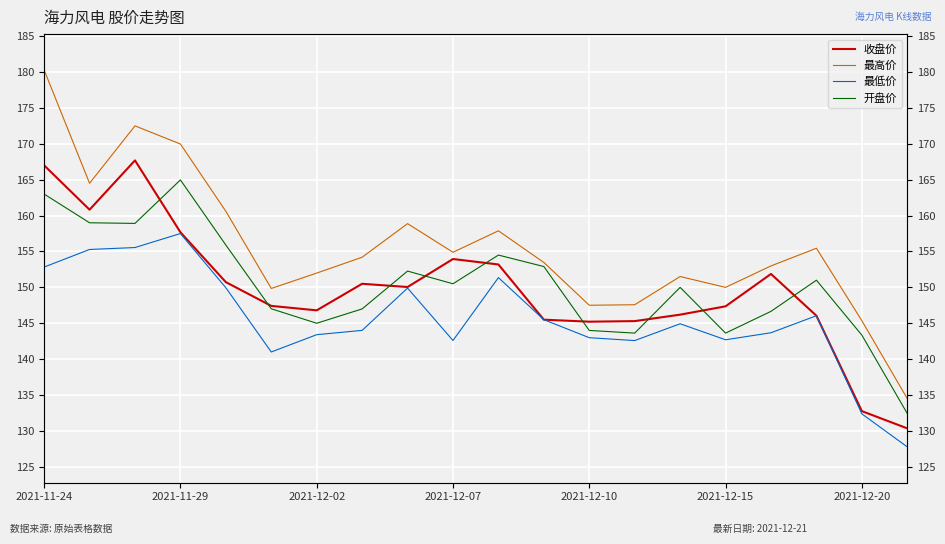

How many values in the 收盘价 series are below 150?

10